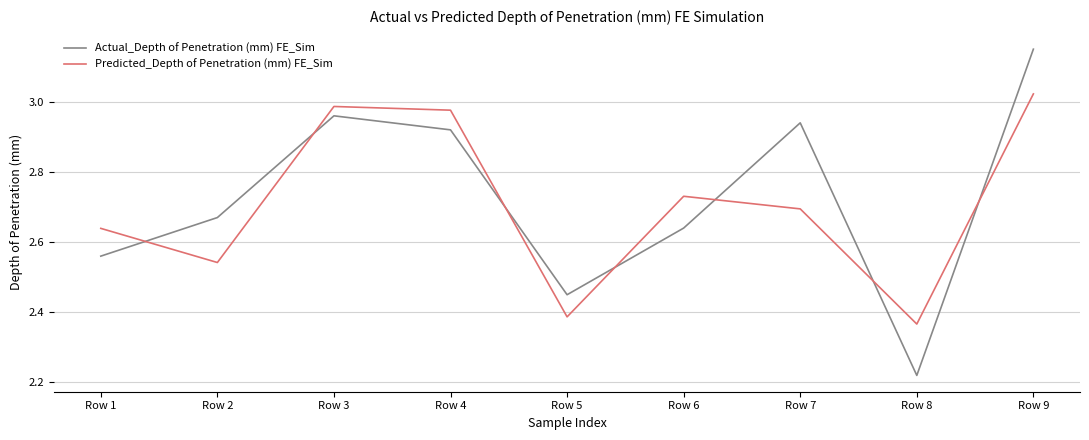

At which label is Actual_Depth of Penetration (mm) FE_Sim closest to 2?

Row 8